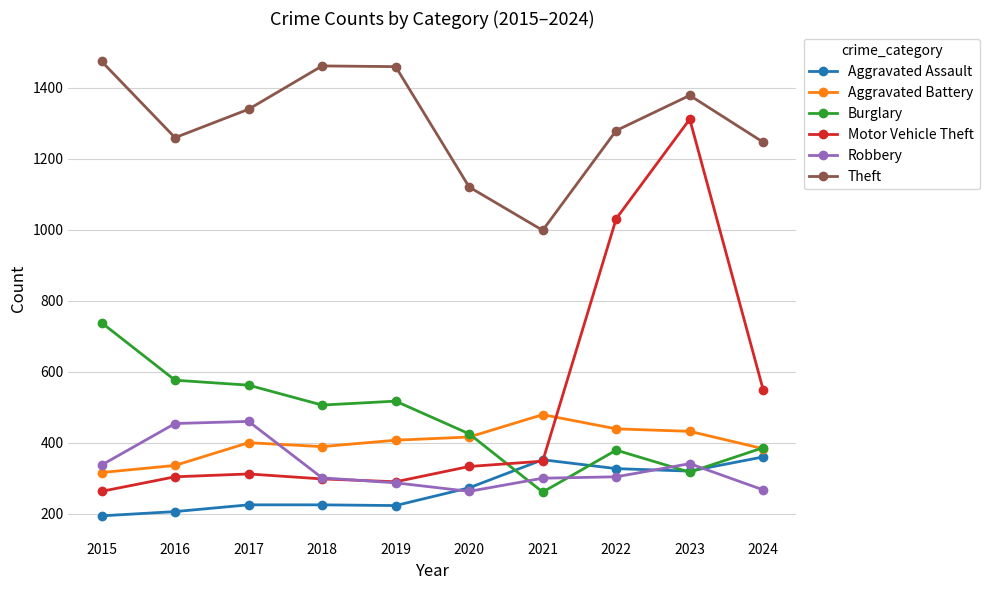

What are all the series names shown in the legend?

Aggravated Assault, Aggravated Battery, Burglary, Motor Vehicle Theft, Robbery, Theft